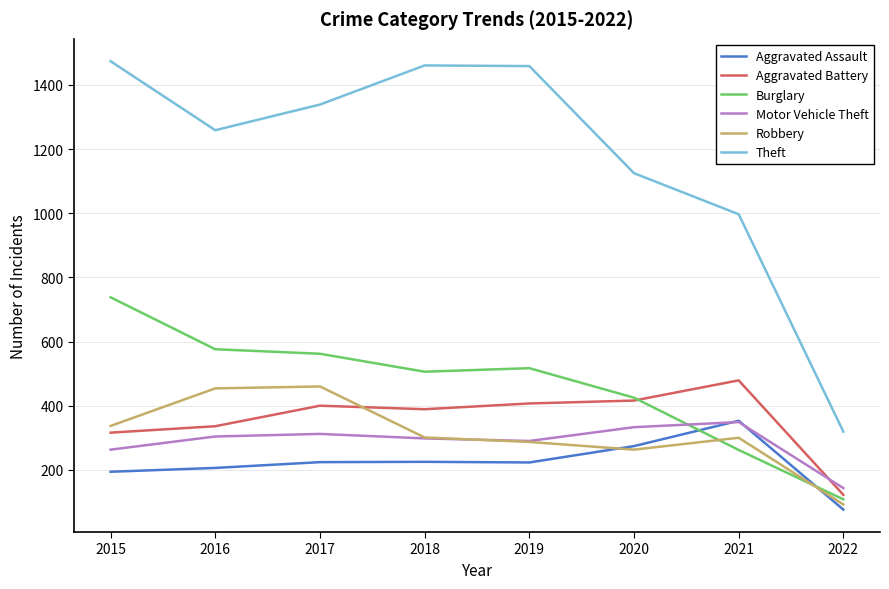

True or false: Aggravated Assault and Aggravated Battery intersect in this chart.

False